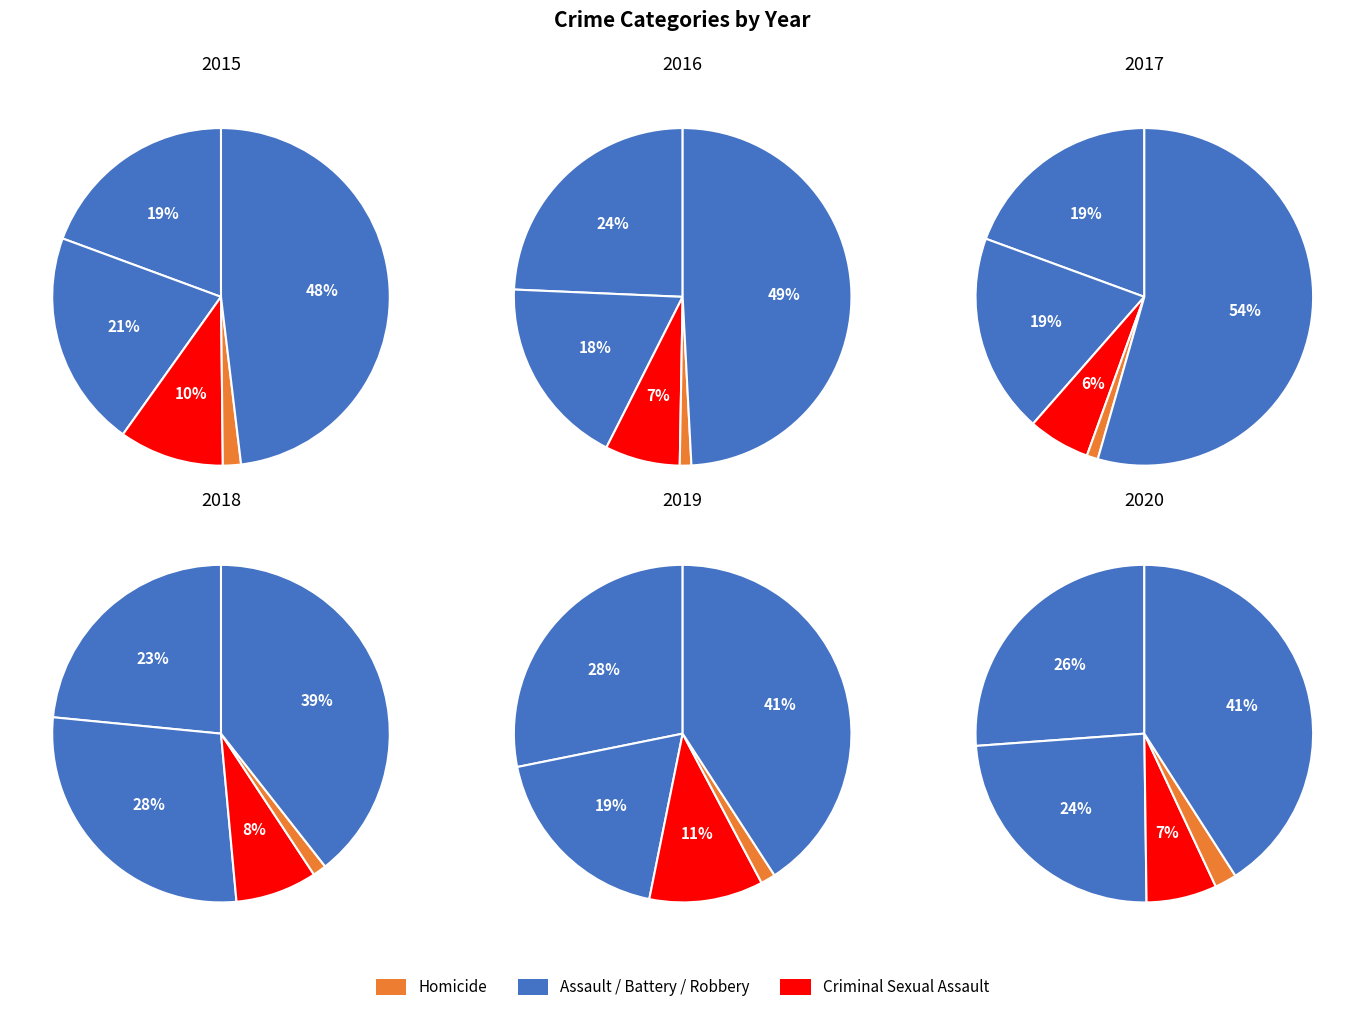

Which series has the widest spread of values?

2017